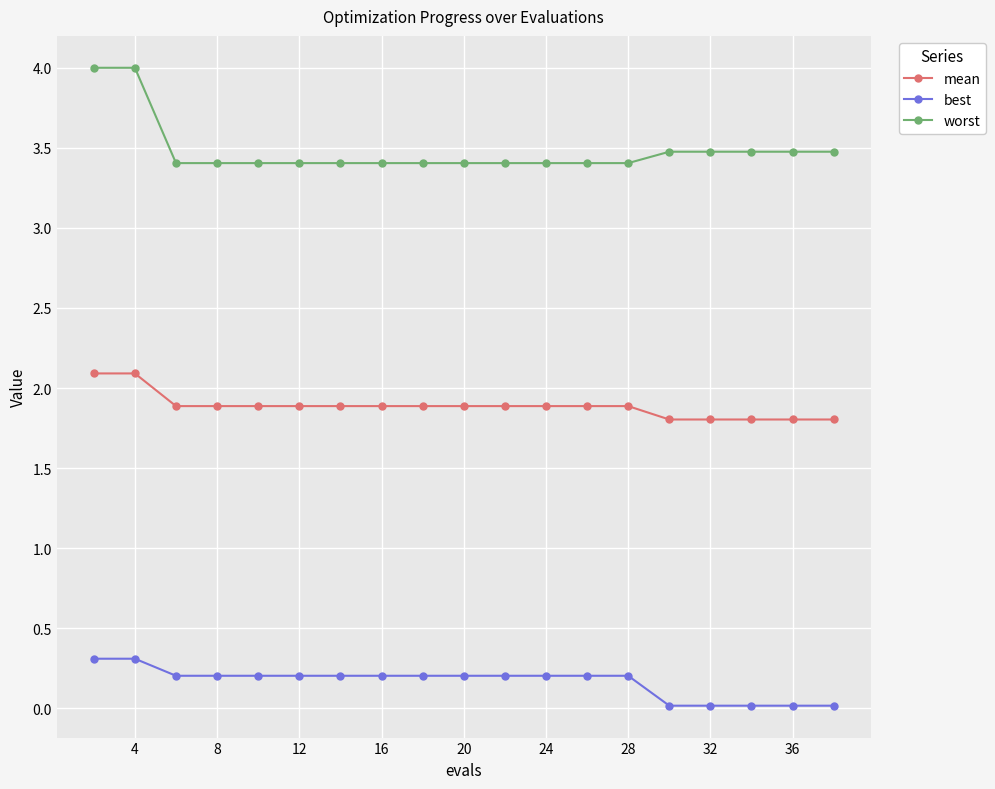

List the series in order of their overall mean, lowest first.

best, mean, worst